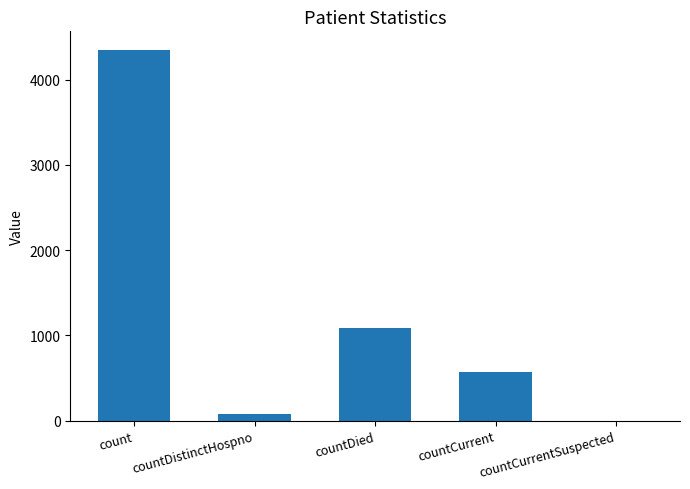

Is it true that the value at countDied is 1092?

True